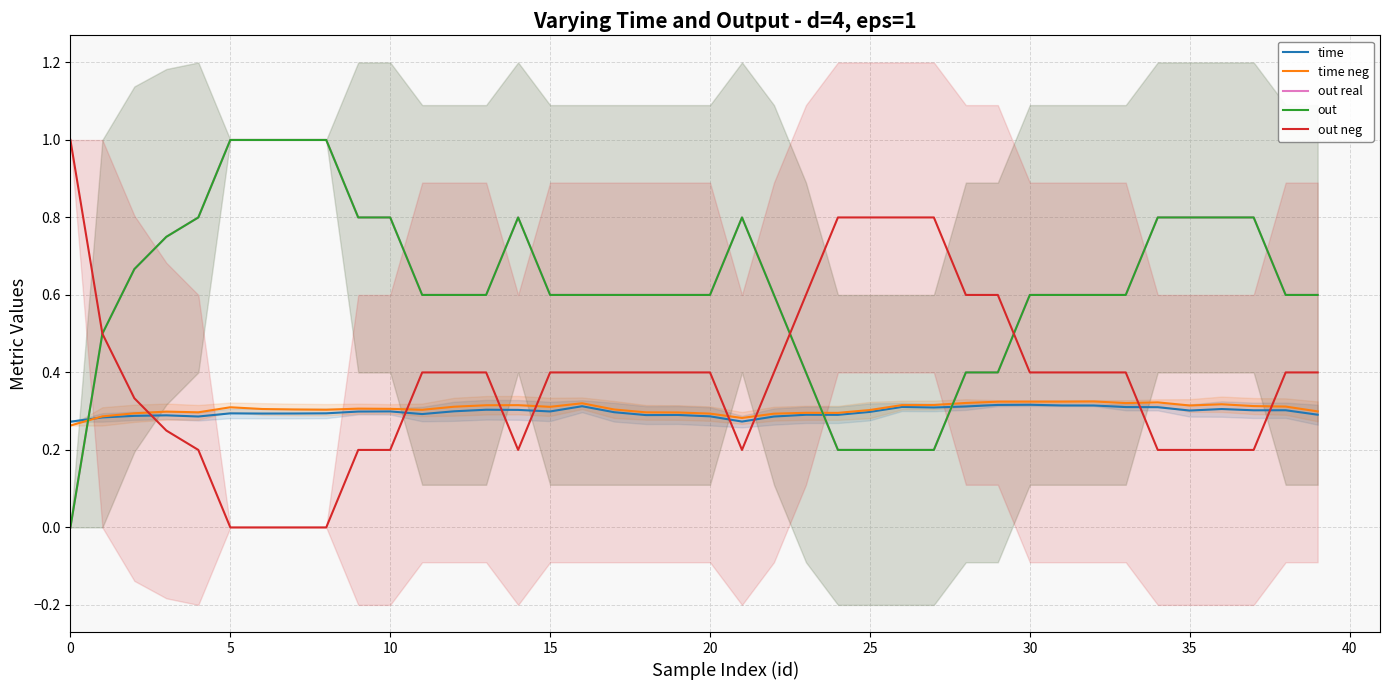

What is the value of the time neg point at the 37th from the left?

0.3